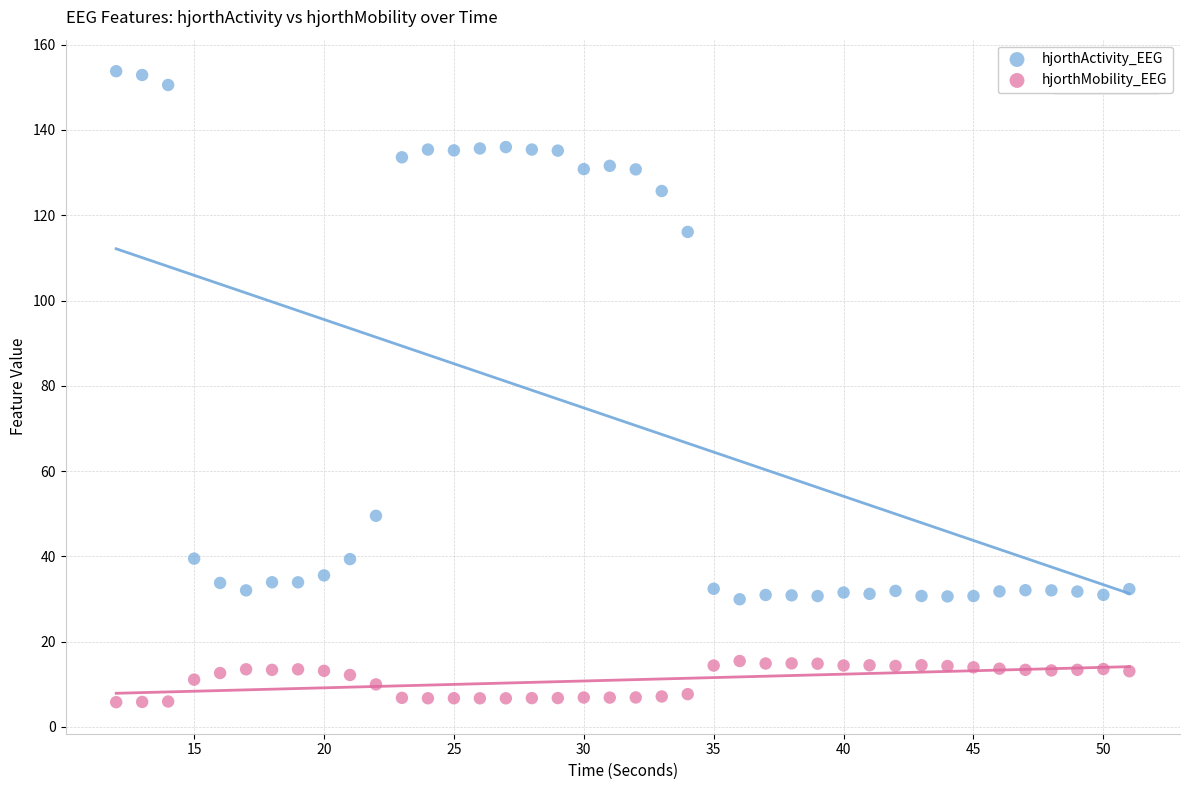

What are all the series names shown in the legend?

hjorthActivity_EEG, hjorthMobility_EEG